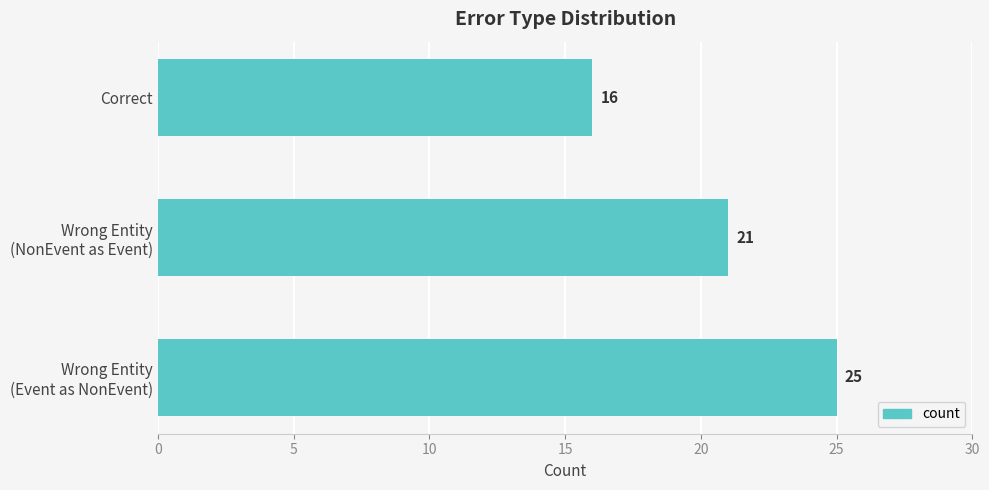

True or false: the data shows 10 at Correct.

False